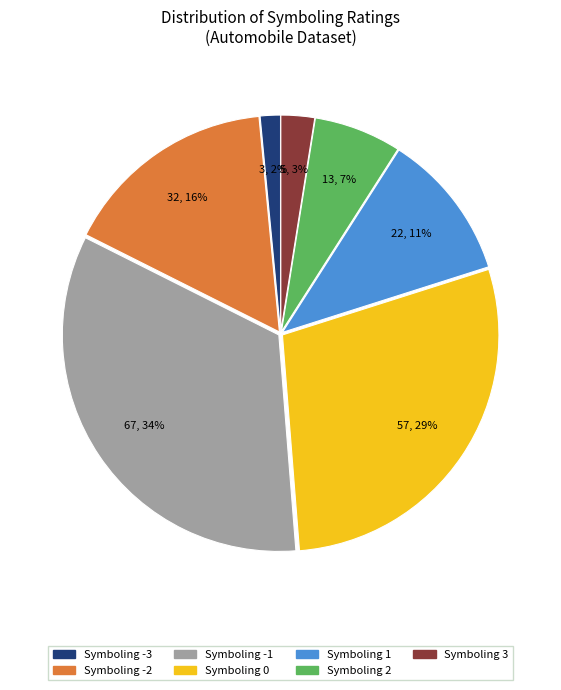

Does any single category account for the majority?

No